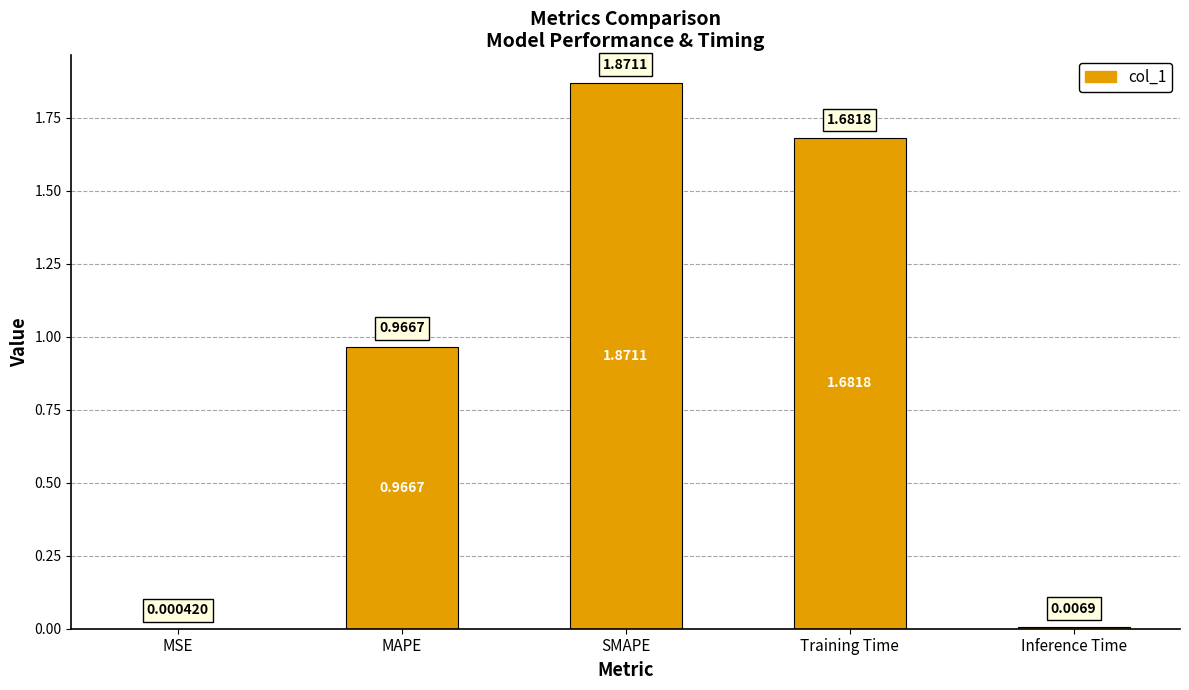

The chart shows a value of 1.6 at MAPE. True or false?

False